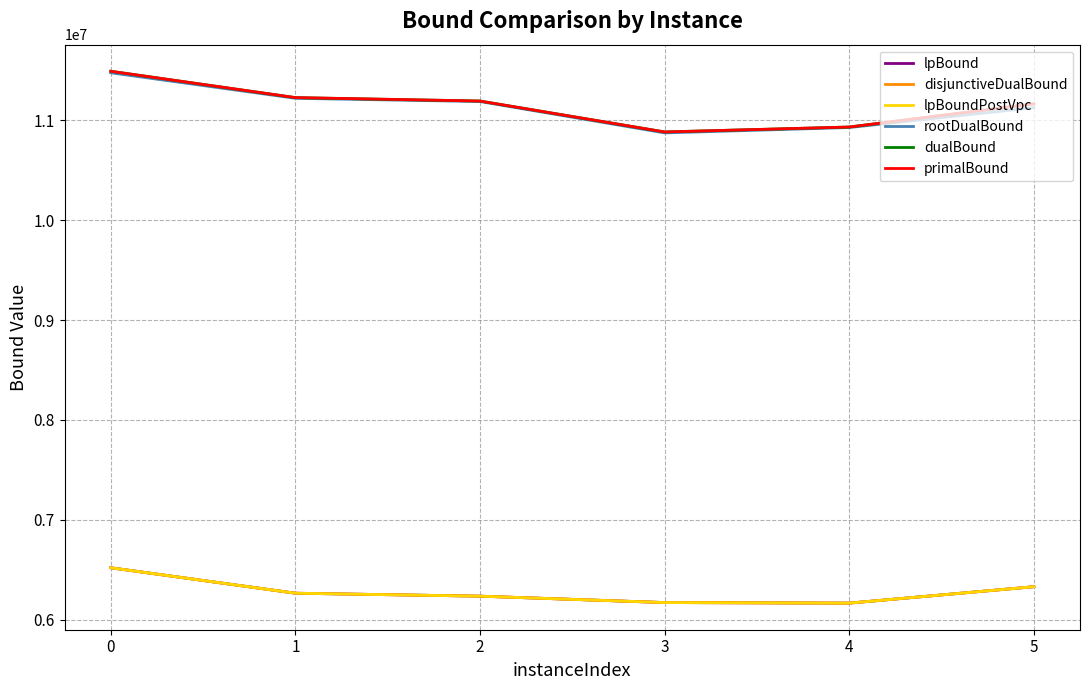

Is this an area chart (filled region under the line)?

No